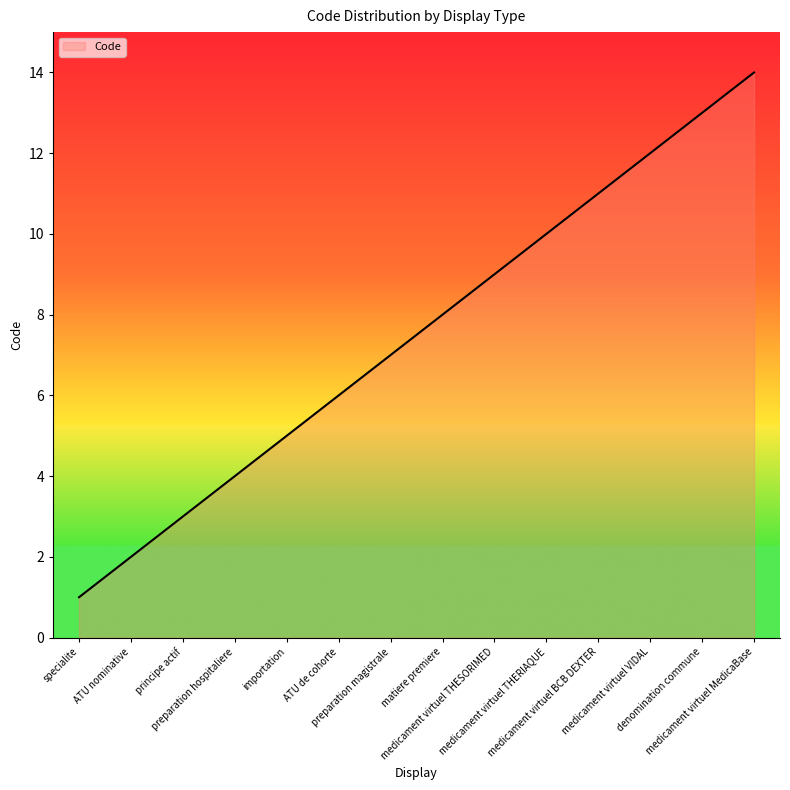

The value at denomination commune is 13. True or false?

True